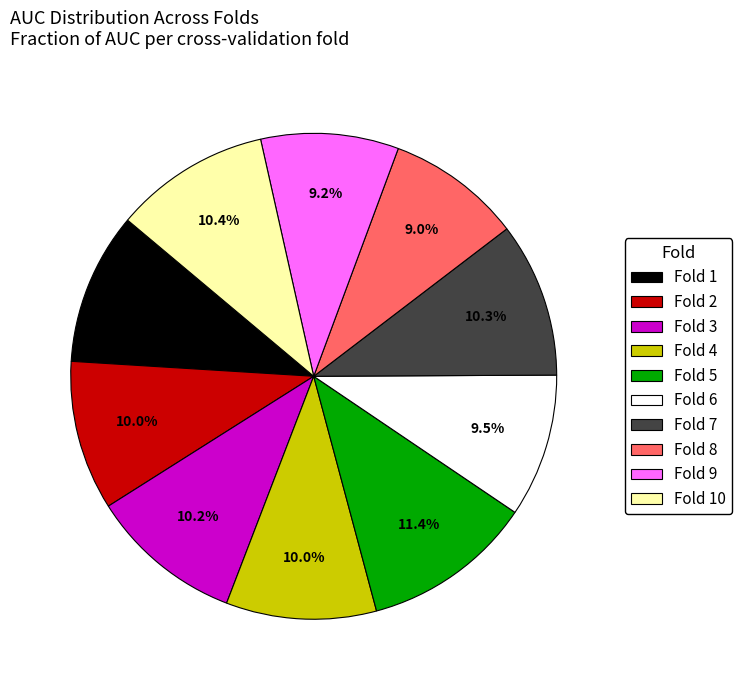

Which category has the biggest portion of the pie?

Fold 5